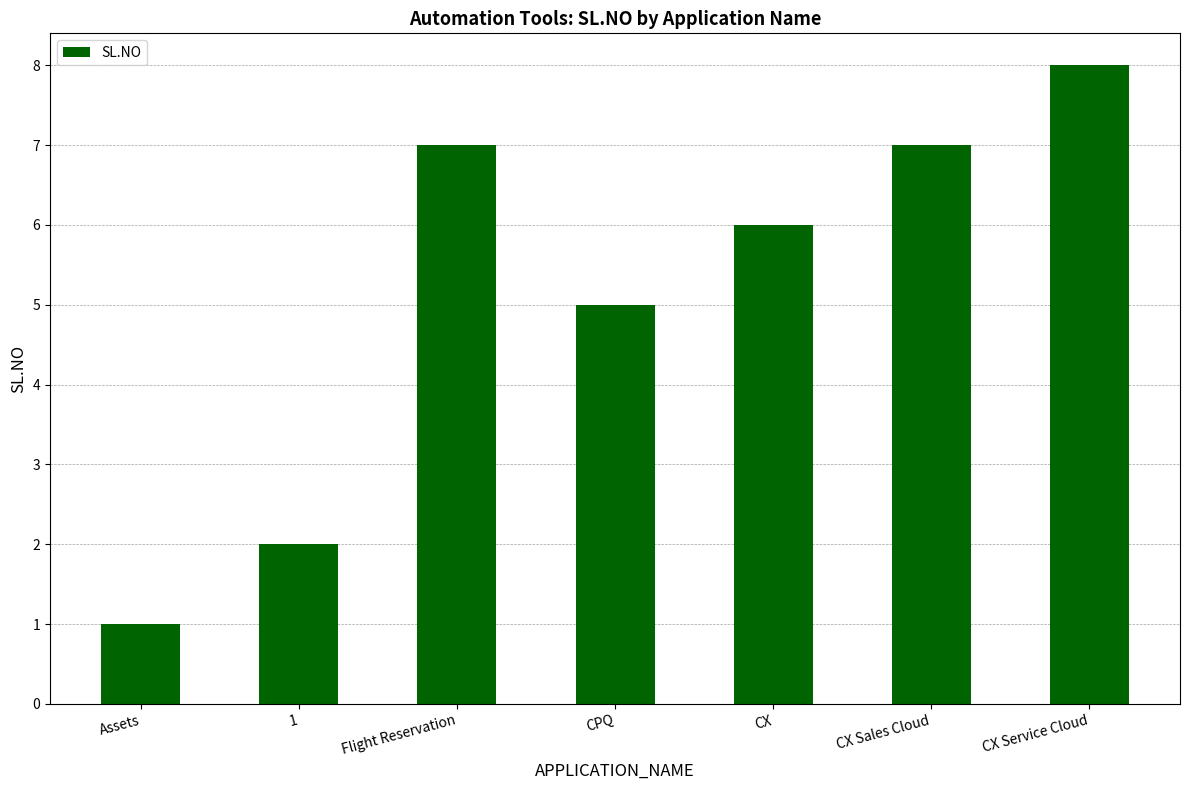

What is the change in value from CX to CX Sales Cloud?

+1